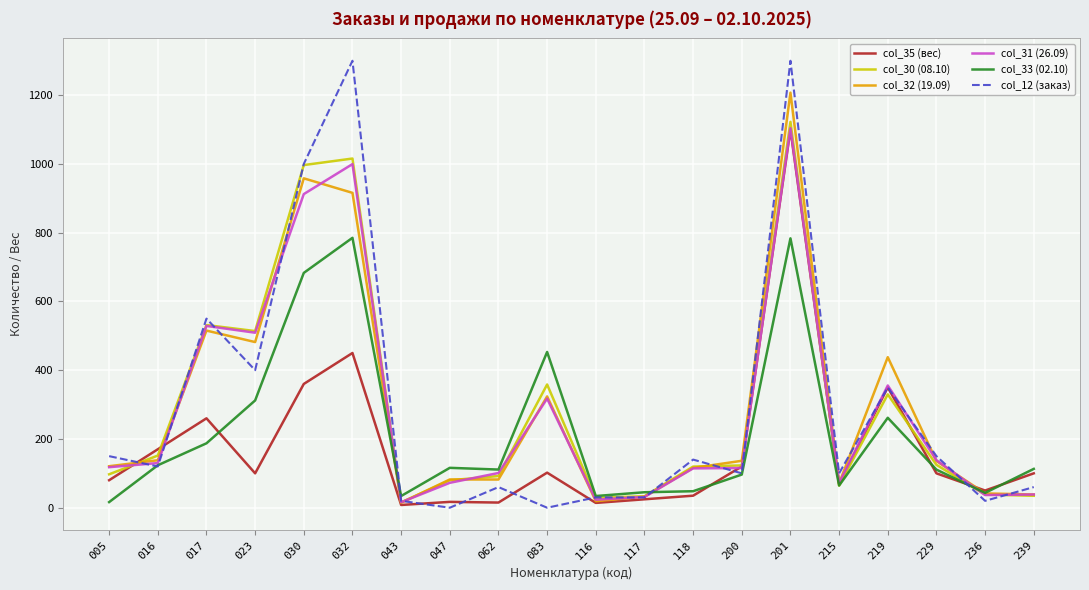

How many lines are shown in the chart?

6